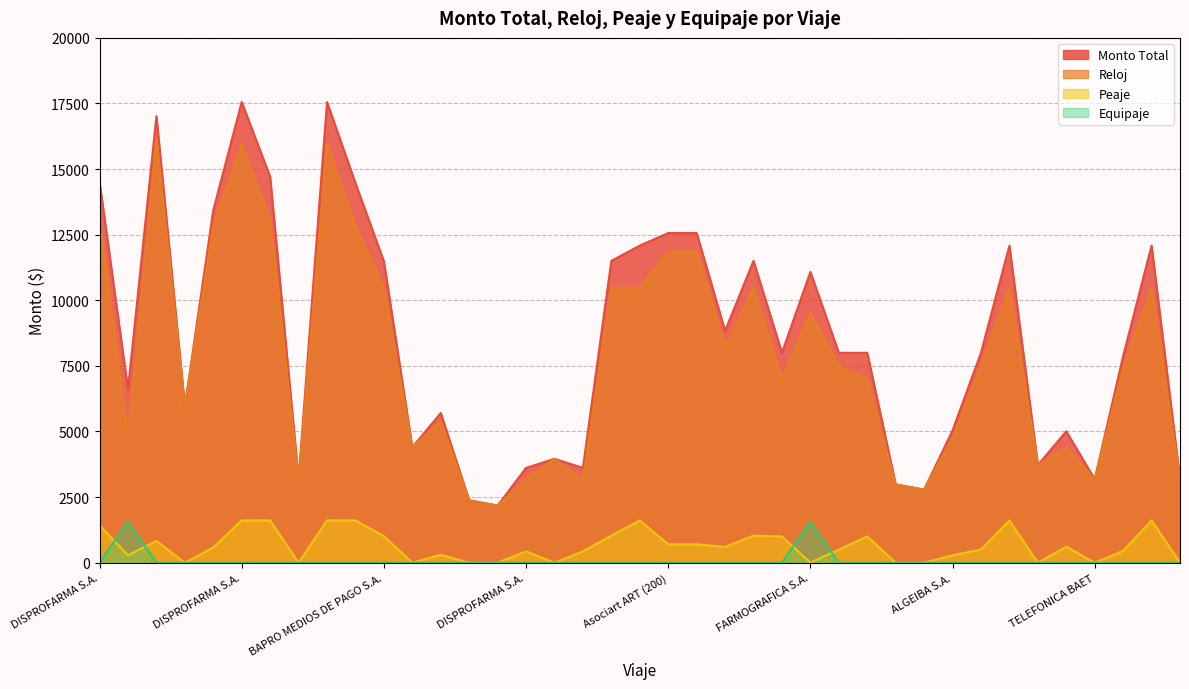

What is the spread (max minus min) of values at JUBILADOS?

7998